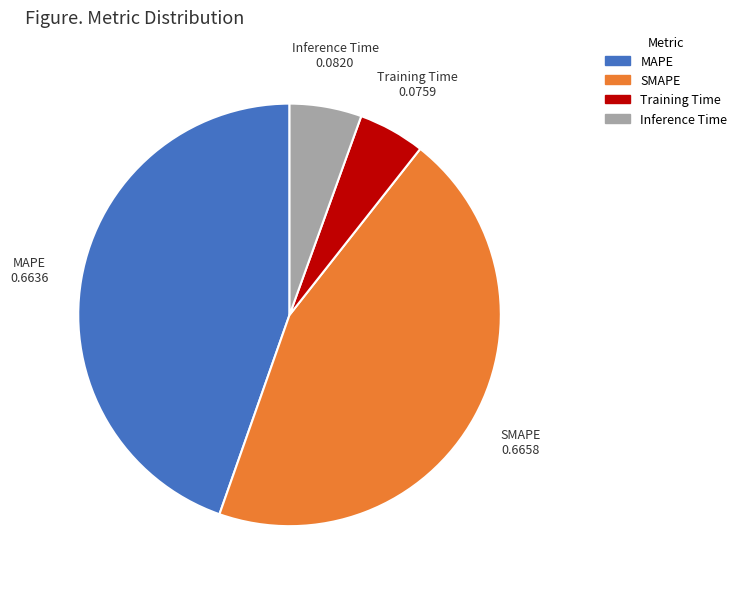

Which has a higher value, MAPE or Training Time?

MAPE